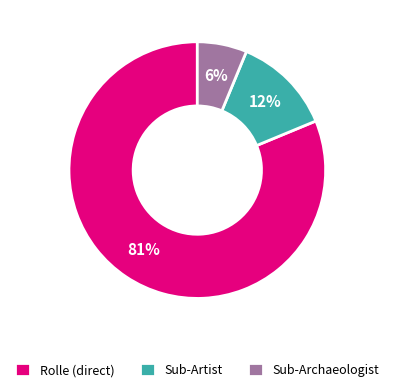

What is the largest slice in the pie chart?

Rolle (direct)